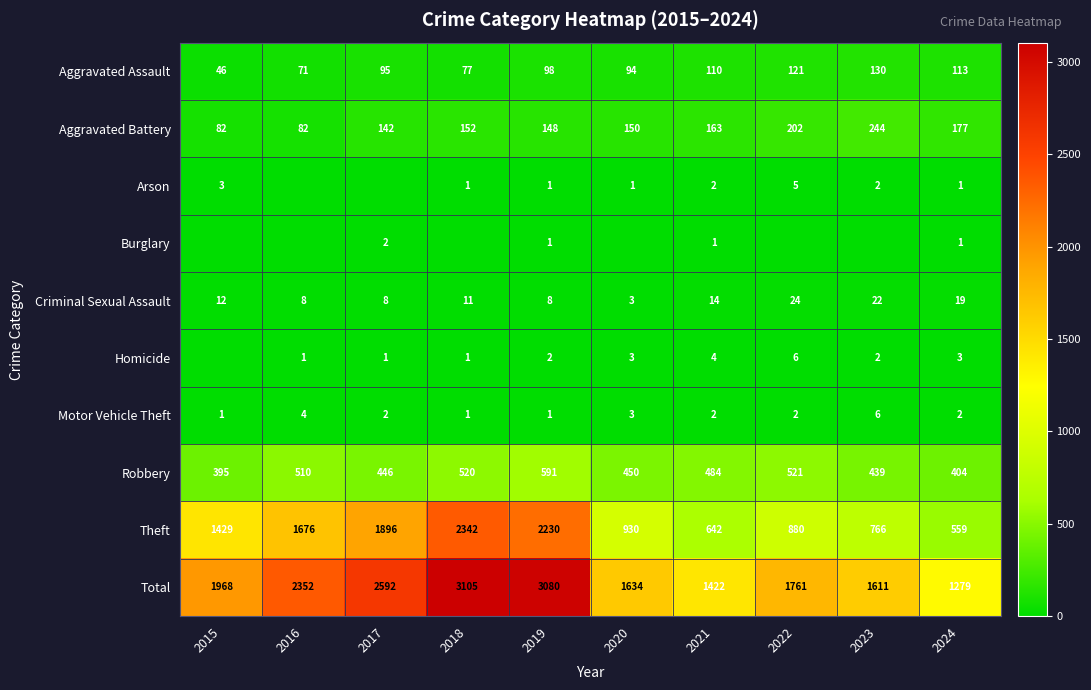

Which has a higher value, 2015 or 2017?

2017